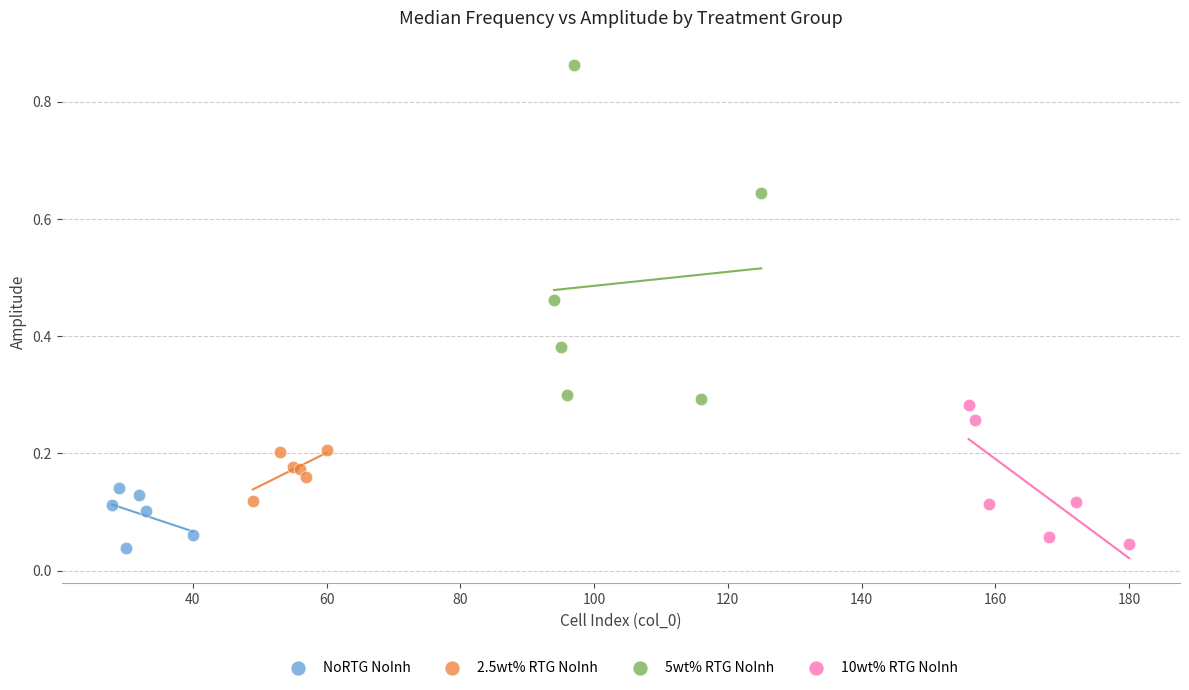

Which series has the largest Y range (max minus min)?

5wt% RTG NoInh